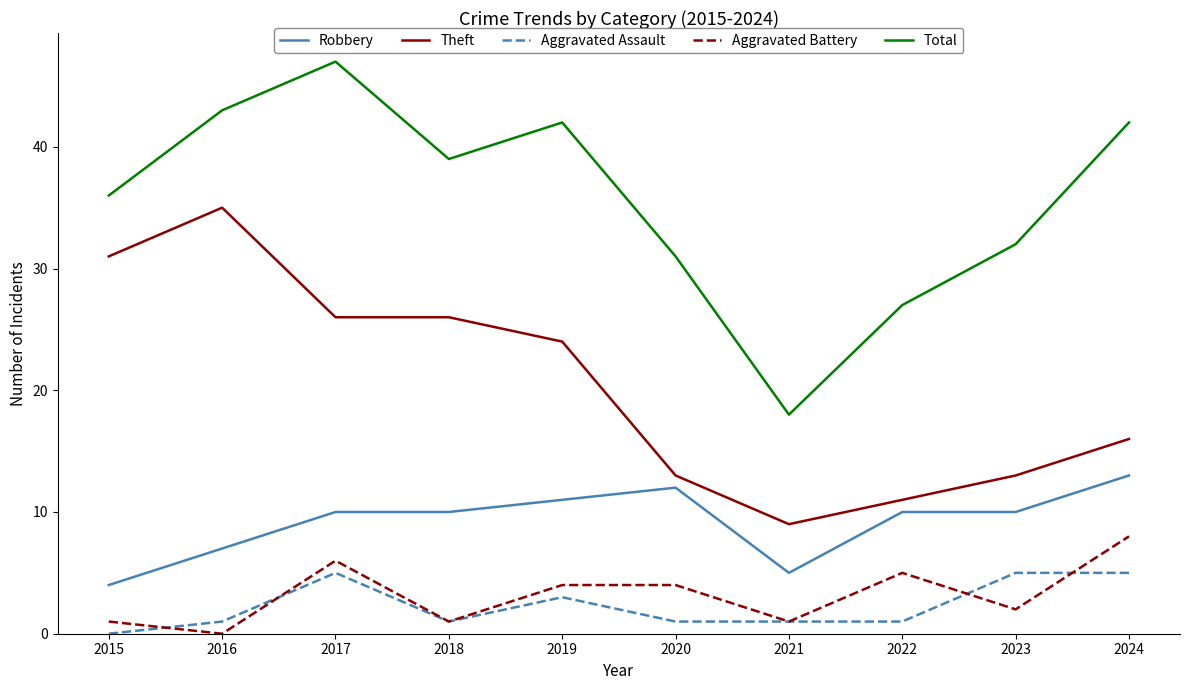

How many lines are shown in the chart?

5